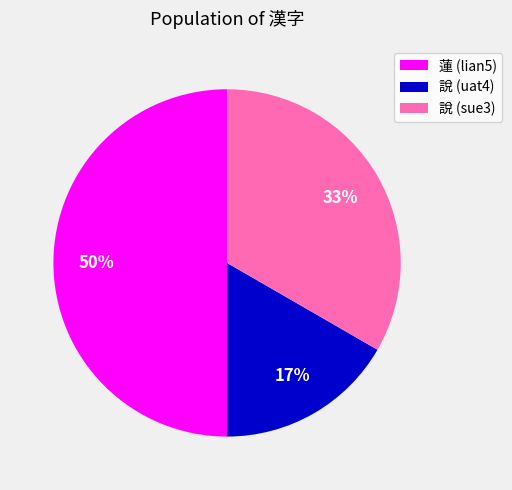

Between 蓮 (lian5) and 說 (sue3), which is larger?

蓮 (lian5)